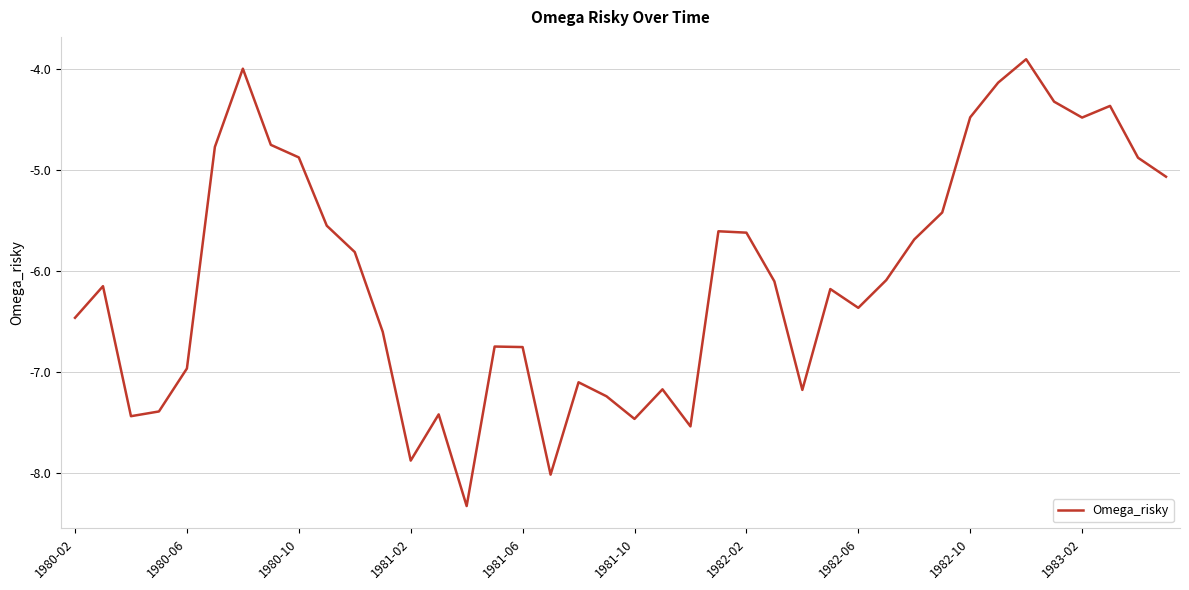

How many interior local valleys (lower than both neighbors) does the data have?

9